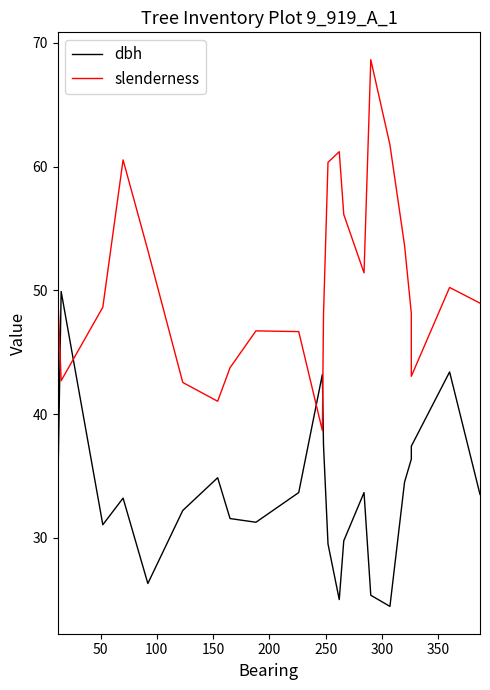

Which series has the largest total across all categories?

slenderness